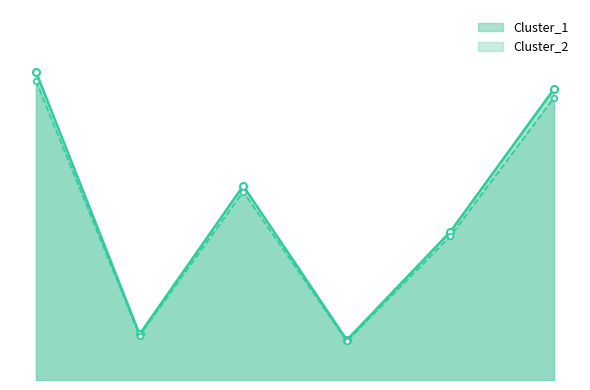

Which has a higher value, 2 or 3?

2